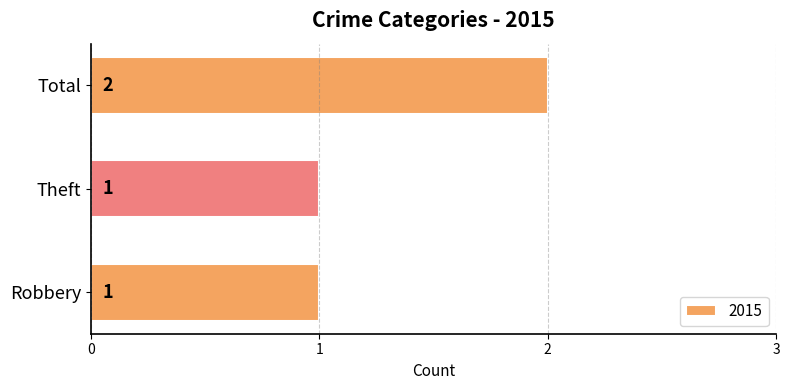

What is the greatest value displayed?

2